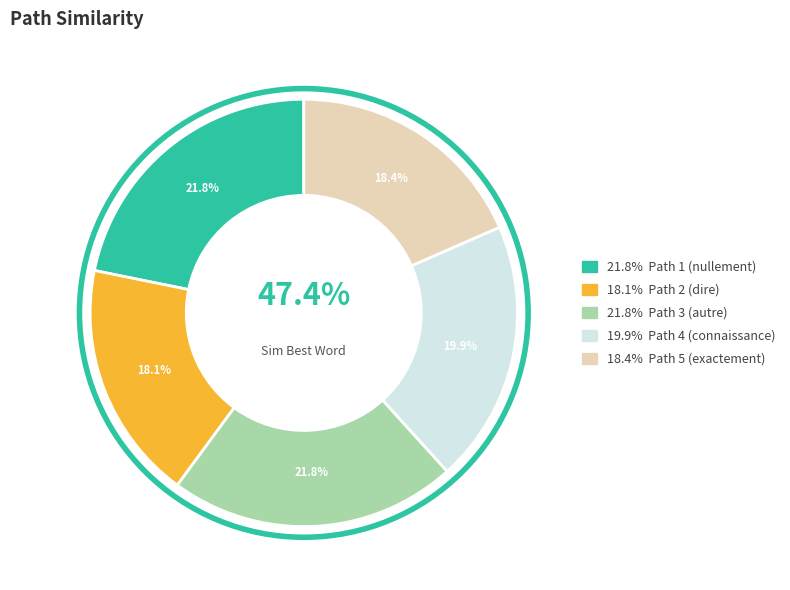

How many slices are in this pie chart?

5